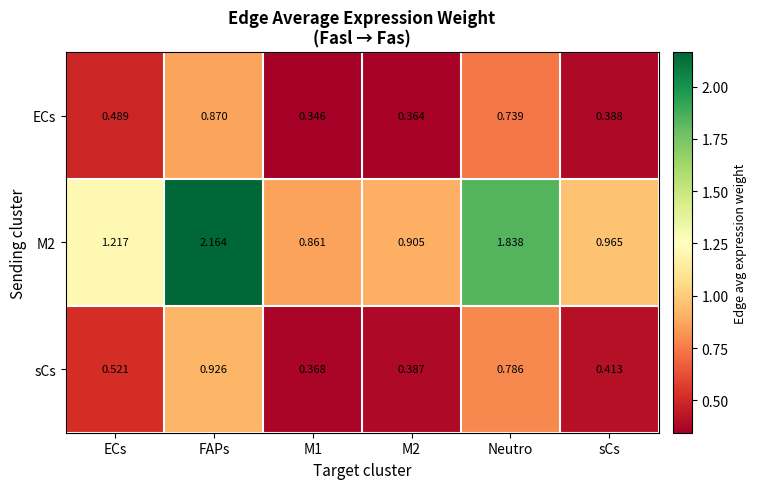

Is the value of ECs at FAPs greater than the value of M2 at FAPs?

No